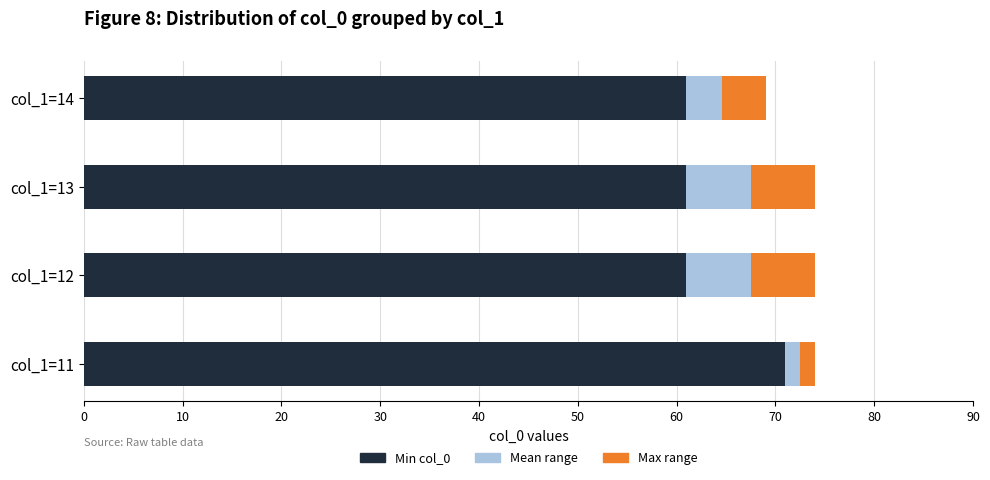

What is the lowest value of the Min col_0 series?

61.0